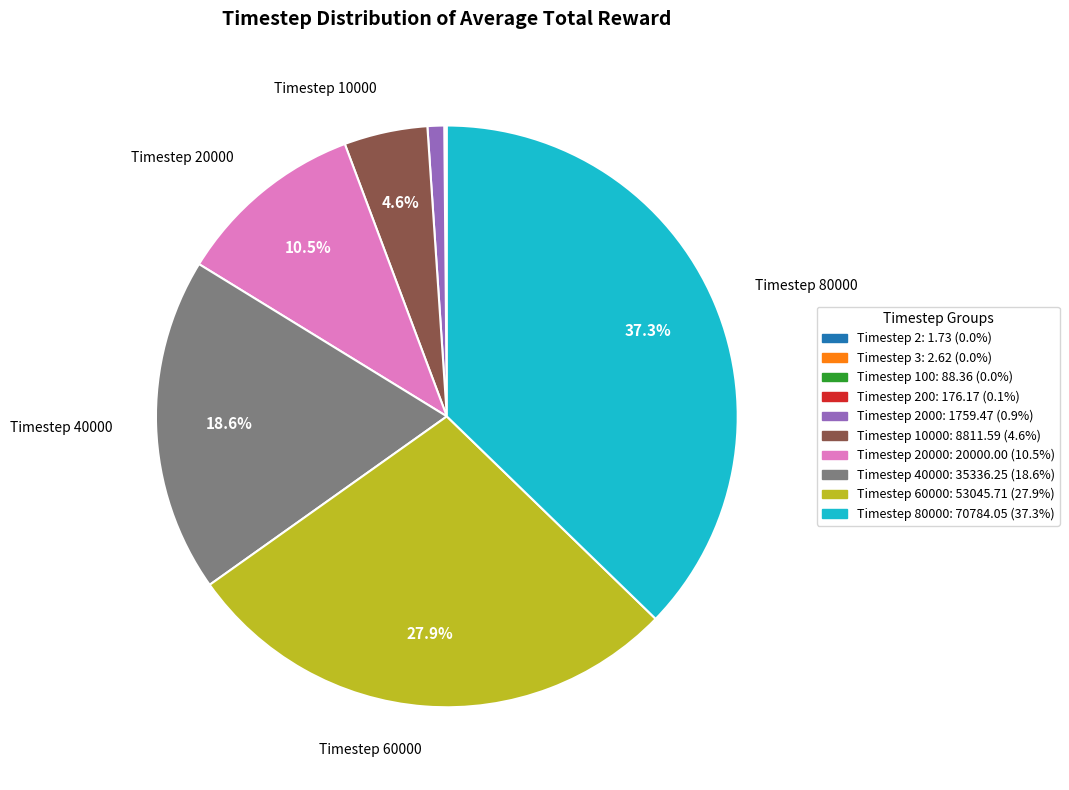

How much of the chart is everything except Timestep 10000: 8811.59 (4.6%)?

95.4%